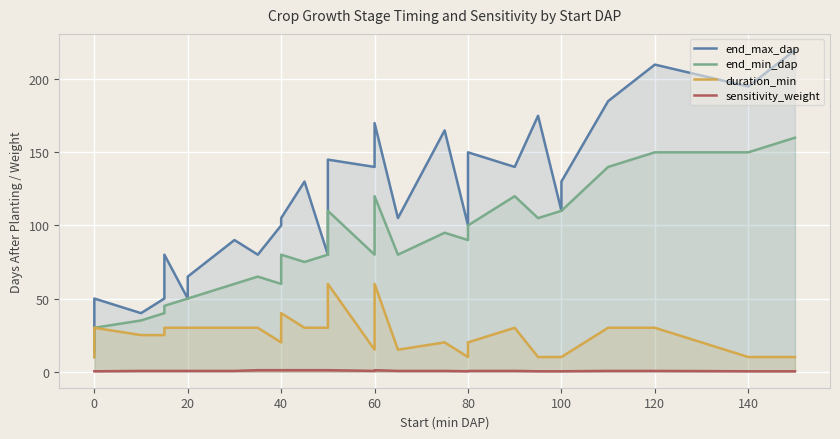

True or false: end_max_dap has a value of 68.6 at 100.

False